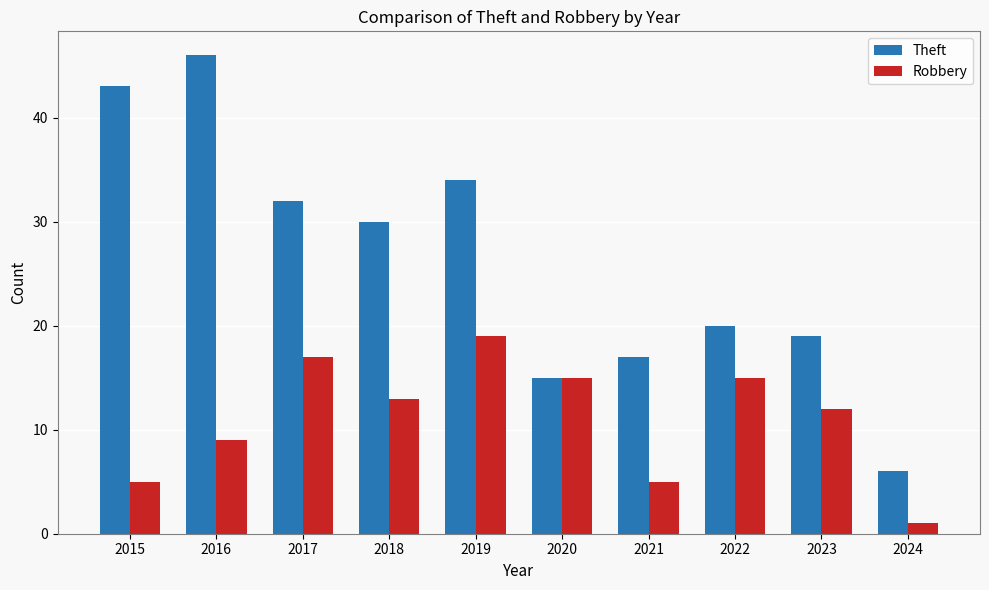

Which series has the largest total across all categories?

Theft